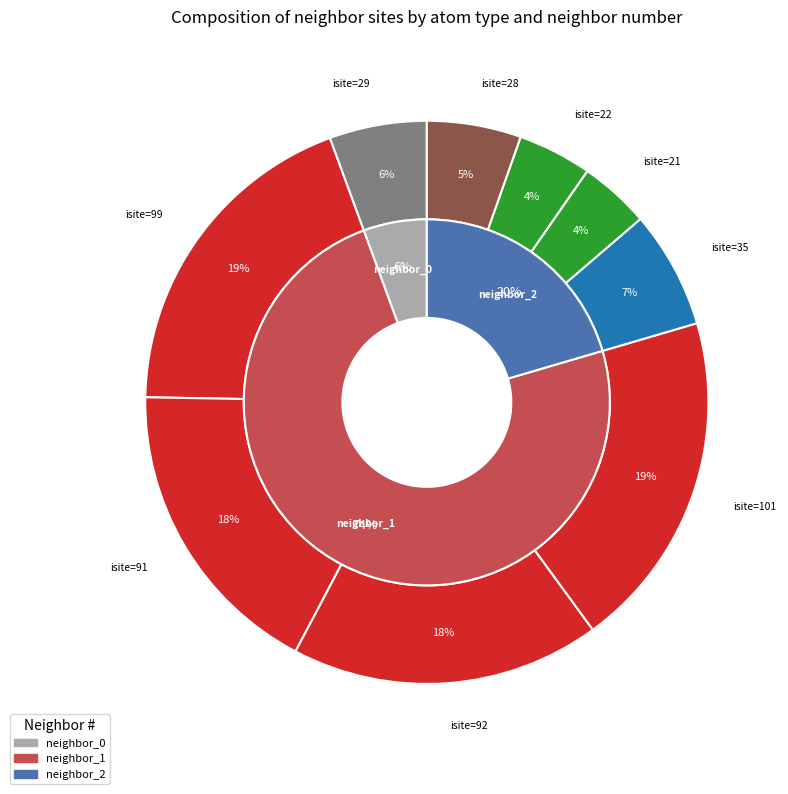

How many segments does this pie chart have?

9